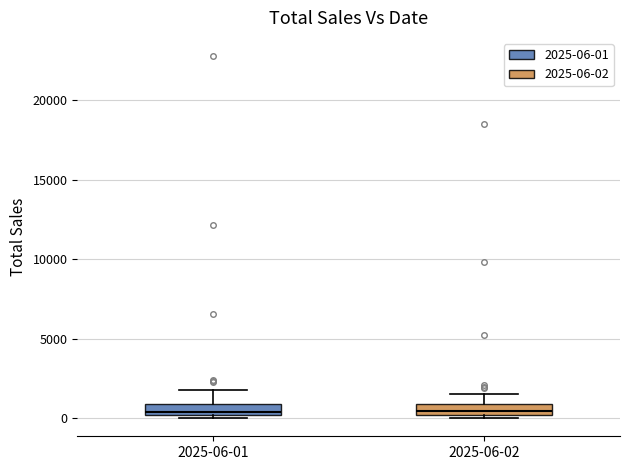

Where is the lower edge of the box for 2025-06-02 on the y-axis? The values are not printed on the chart, so give them approximately, as read against the axis.

0